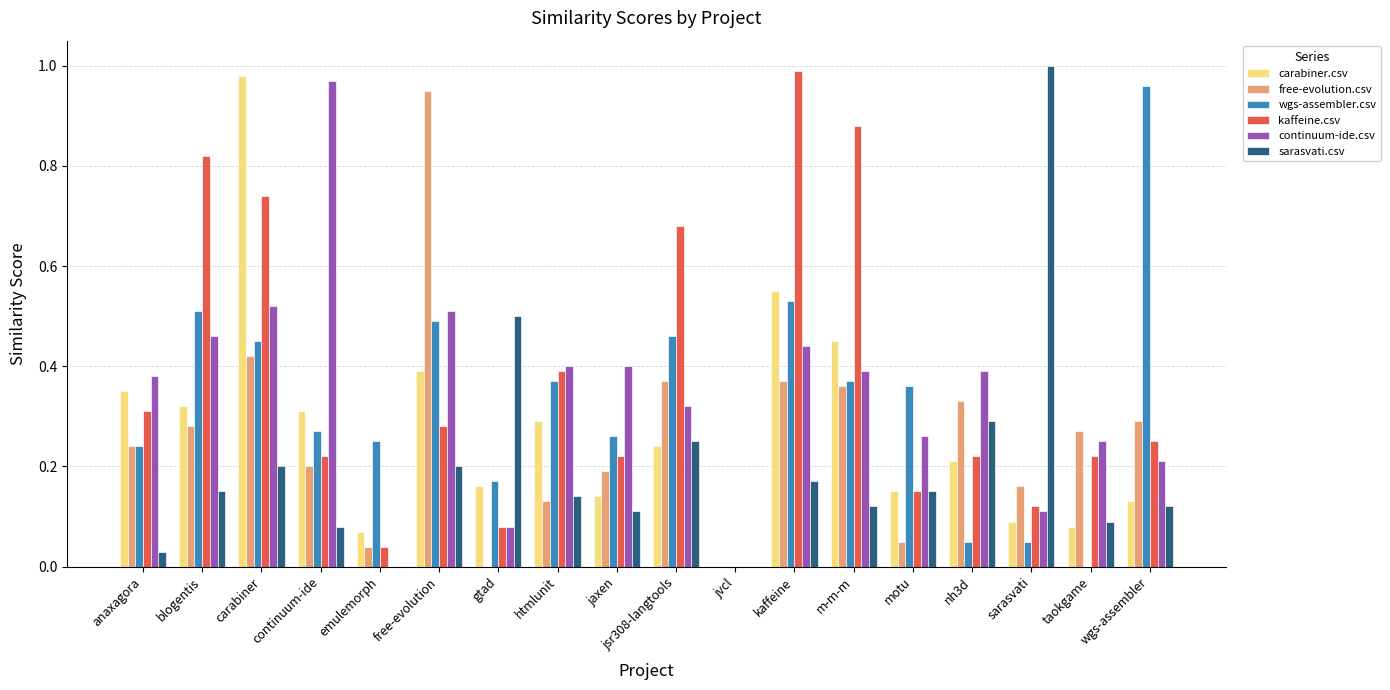

Is it true that continuum-ide.csv equals 0.5 at jsr308-langtools?

False